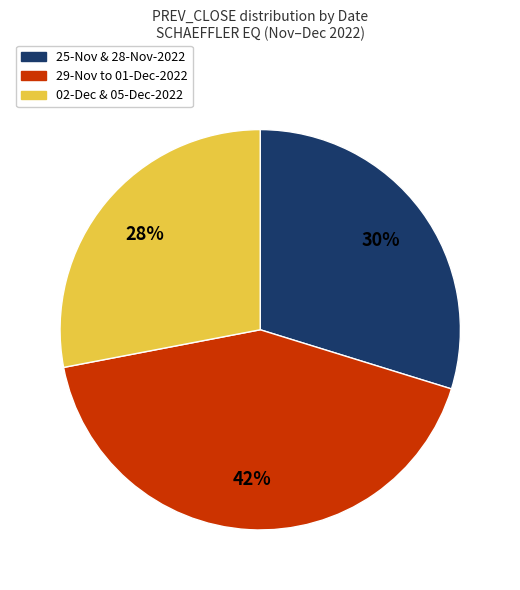

Is there any slice that represents more than half of the pie?

No